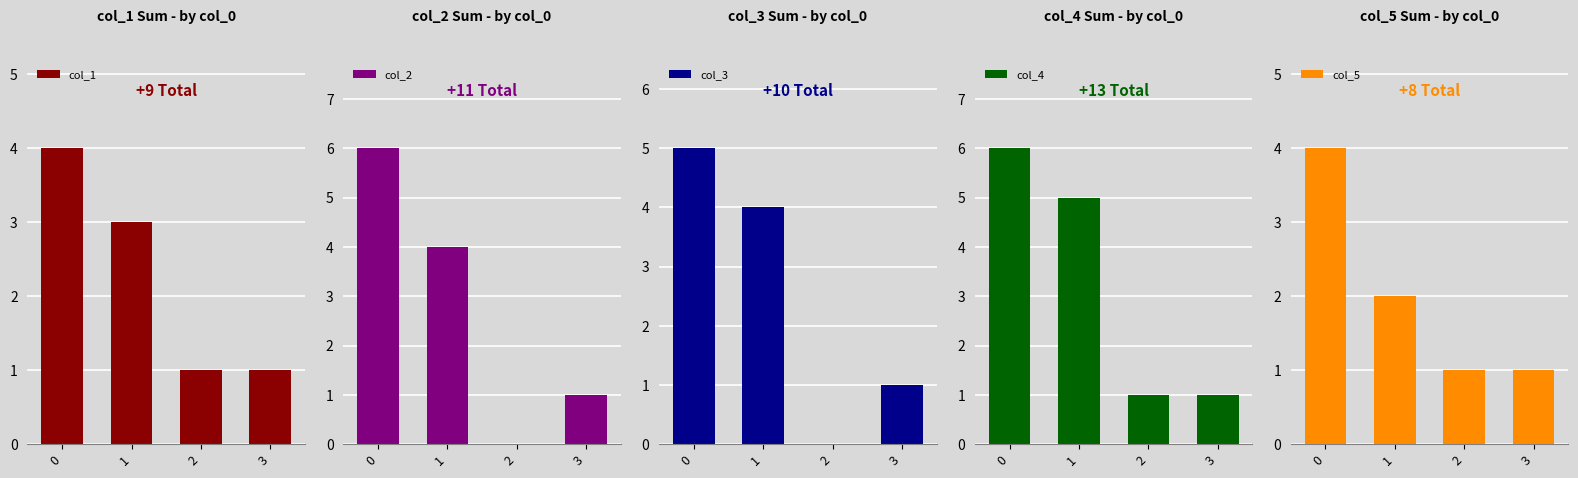

What is the value of the col_3 bar at the 2nd from the left?

4